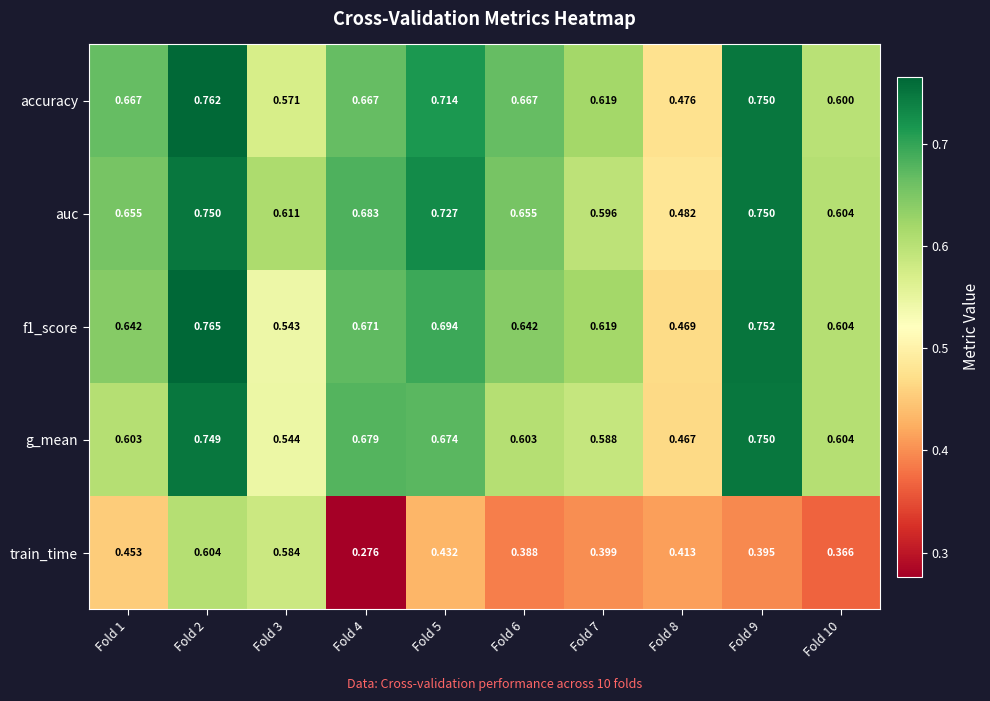

Which series has the largest total across all categories?

auc